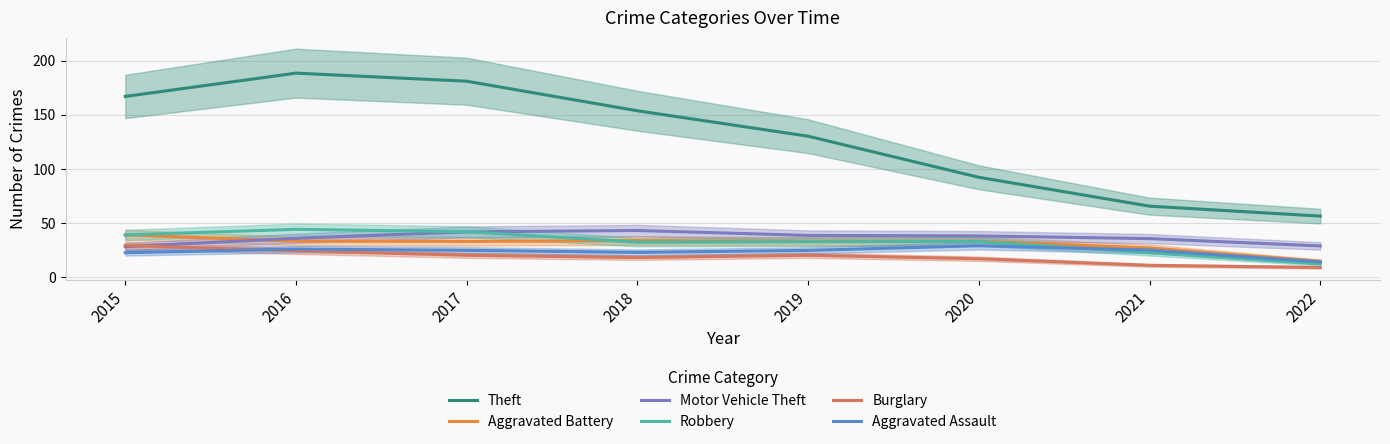

What is the difference between the maximum and minimum values in the Burglary series?

20.3